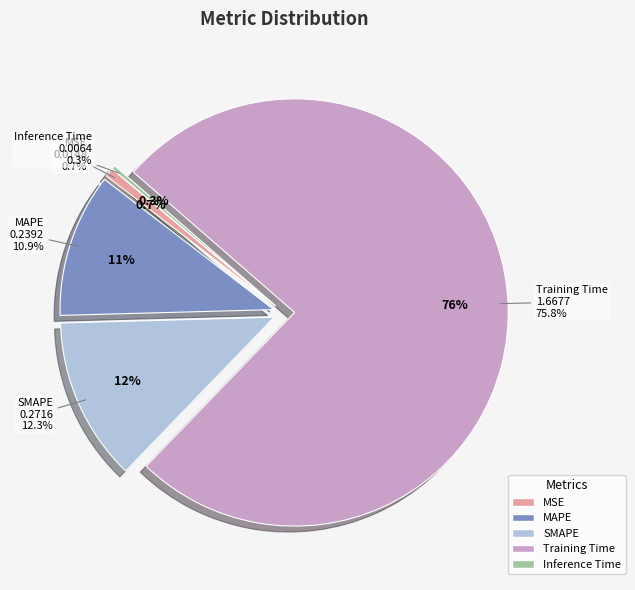

Which has a higher value, SMAPE or Training Time?

Training Time